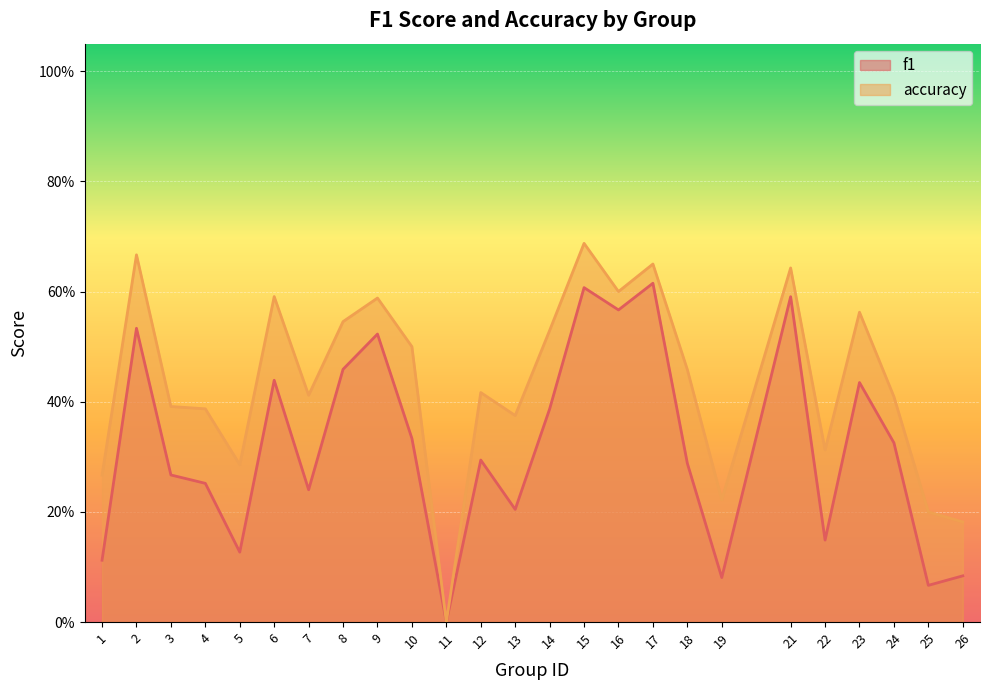

Does the chart display data point markers on the line(s)?

No